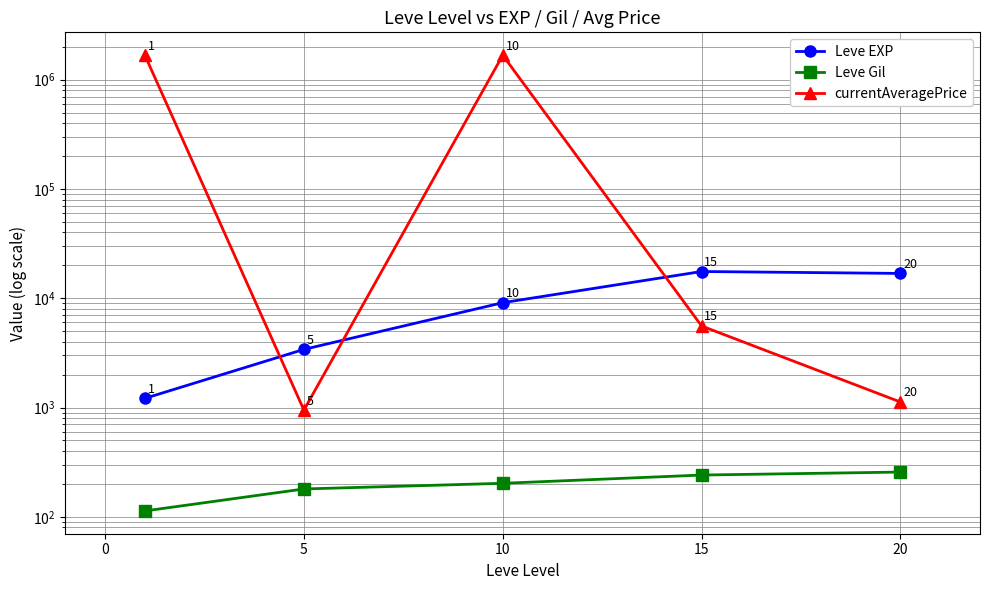

In currentAveragePrice, how many points are lower than both neighbors (excluding endpoints)?

1